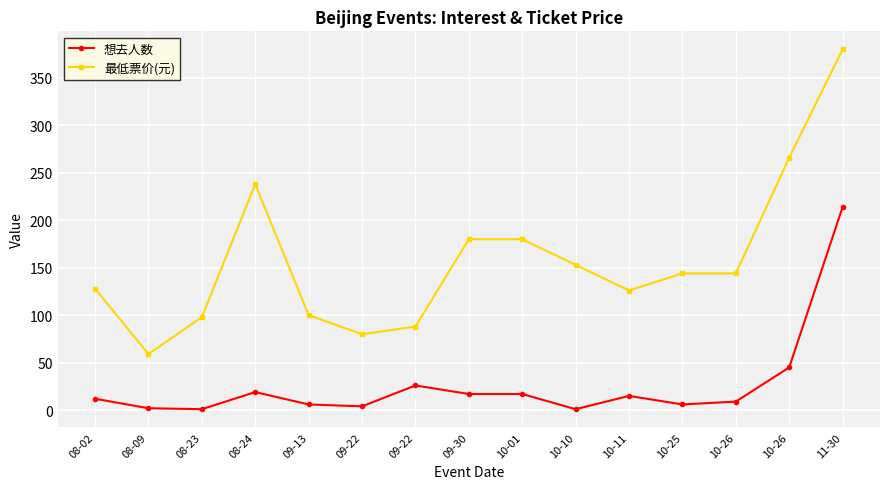

What is the label of the 7th point from the left?

09-22